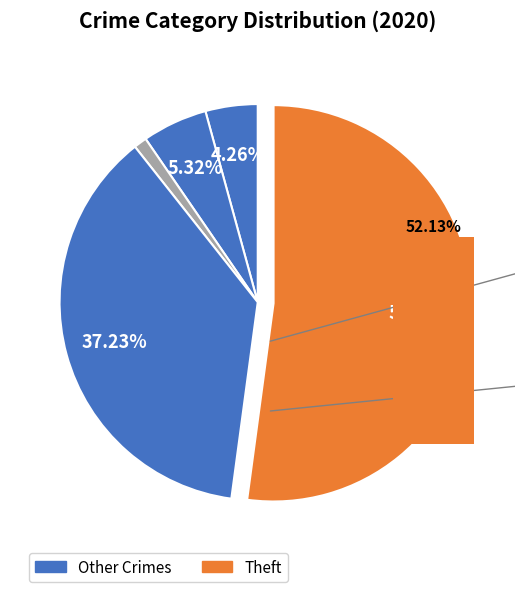

Does Aggravated Assault account for over 50% of the chart?

No